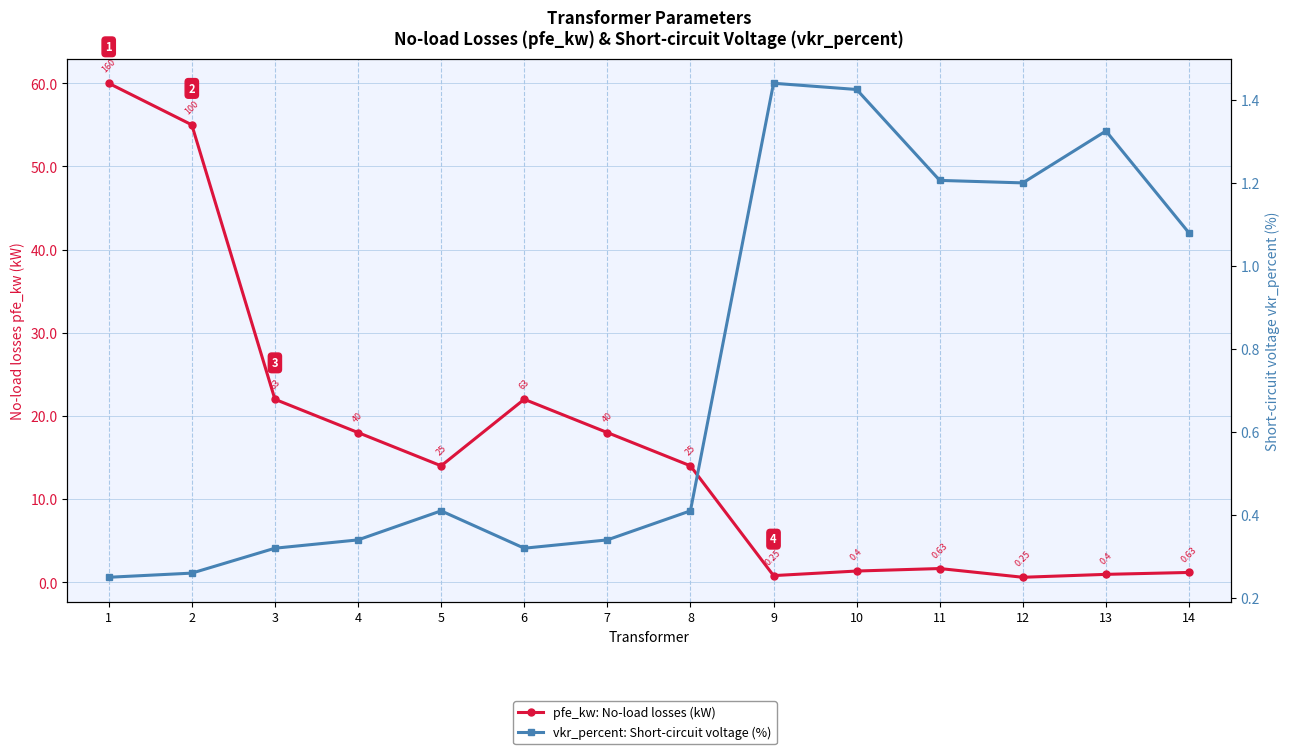

What is the maximum value for pfe_kw: No-load losses (kW)?

60.0